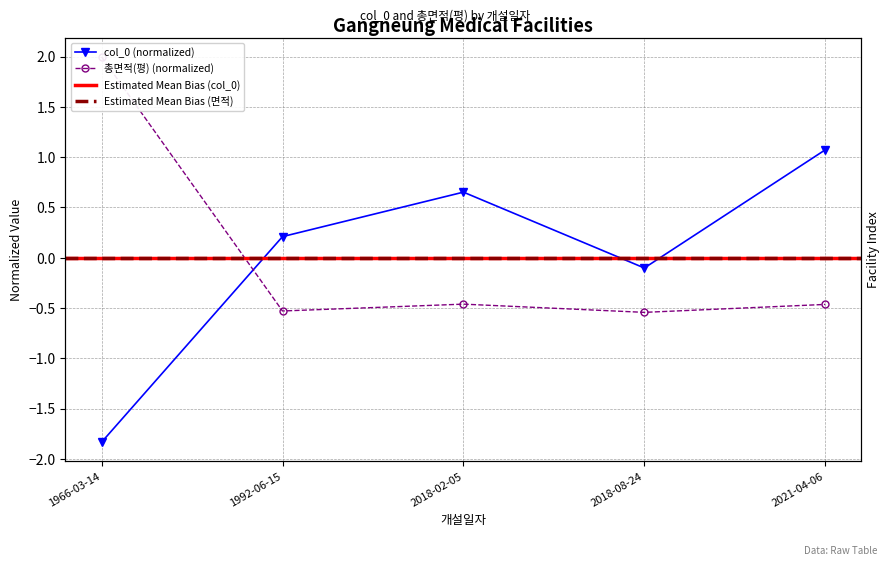

How many distinct data groups are displayed?

2